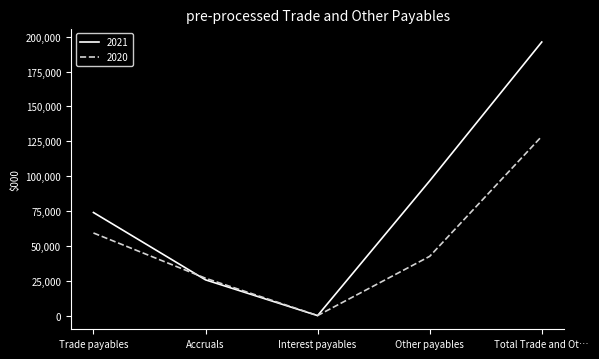

Rank the series by their maximum value, from lowest to highest.

2020, 2021